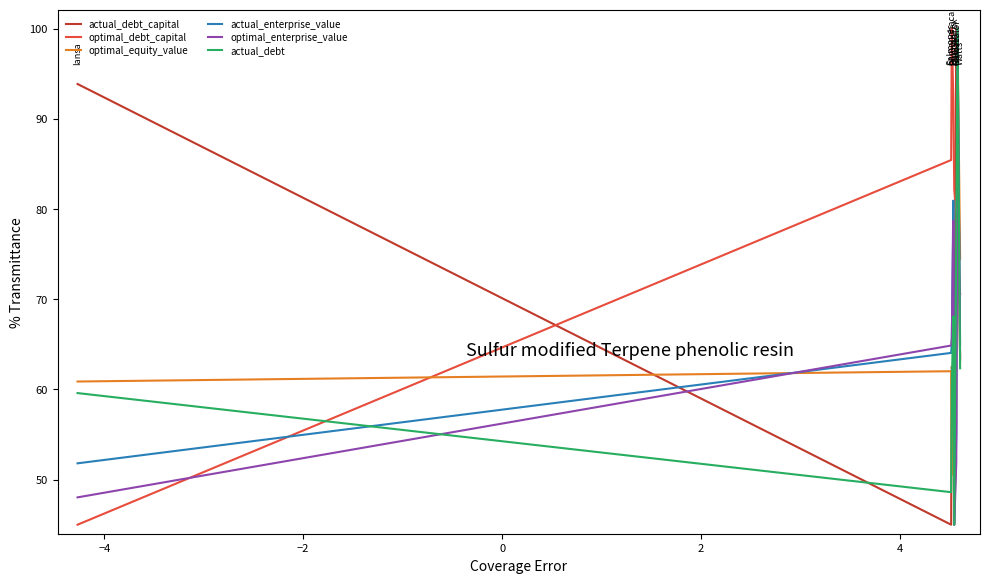

In optimal_debt_capital, how many points are lower than both neighbors (excluding endpoints)?

1